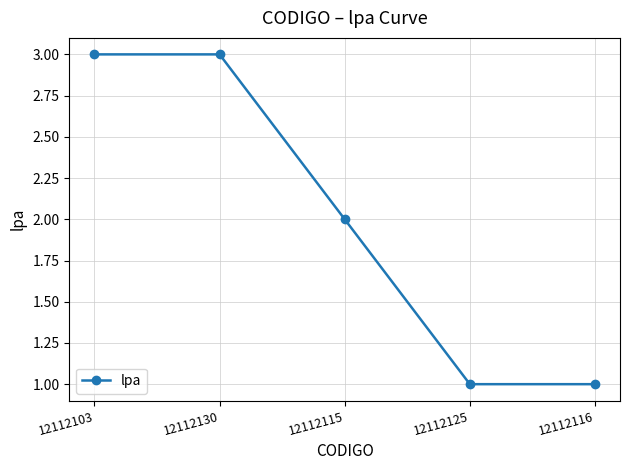

At which label is the value closest to 2?

12112115